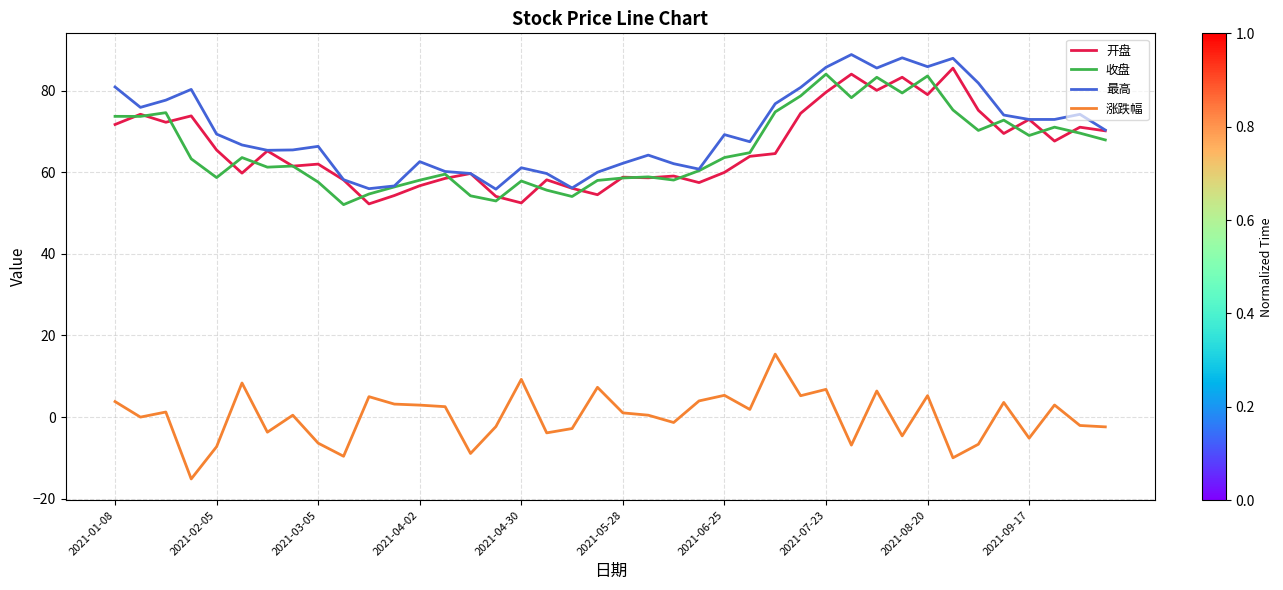

What is the lowest value of the 开盘 series?

52.2